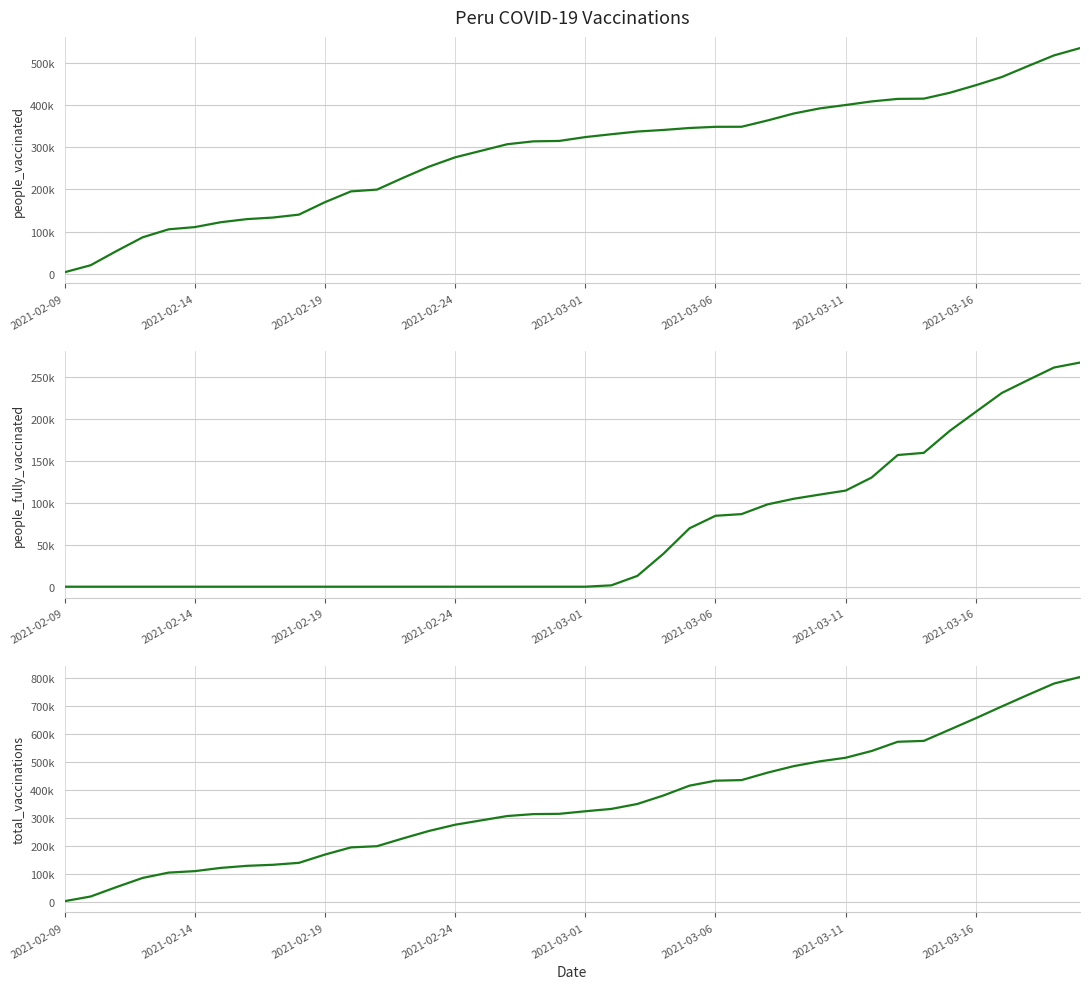

How many data points in people_vaccinated are above 323935?

19